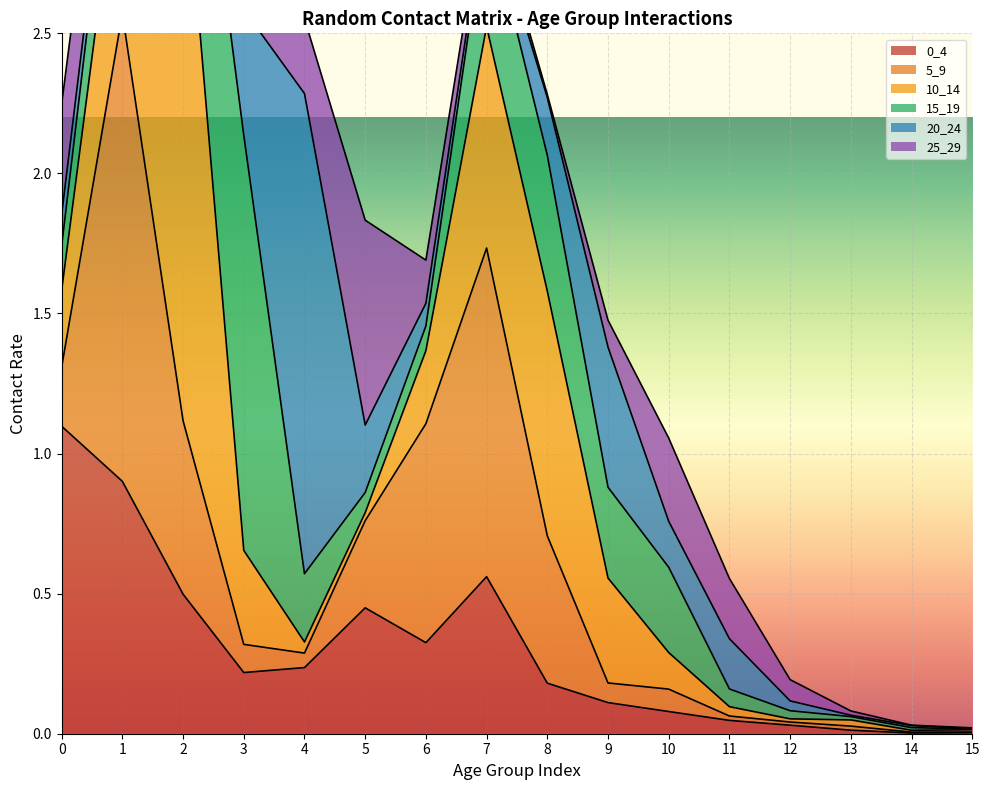

Reading right to left, what are all the values shown in this chart?

0_4: 0.0	0.0	0.0	0.0	0.0	0.1	0.1	0.2	0.6	0.3	0.4	0.2	0.2	0.5	0.9	1.1
5_9: 0.0	0.0	0.0	0.0	0.0	0.1	0.1	0.5	1.2	0.8	0.3	0.1	0.1	0.6	1.7	0.2
10_14: 0.0	0.0	0.0	0.0	0.0	0.1	0.4	0.9	0.8	0.3	0.0	0.0	0.3	2.1	0.7	0.3
15_19: 0.0	0.0	0.0	0.0	0.1	0.3	0.3	0.5	0.4	0.1	0.1	0.2	1.5	0.6	0.3	0.2
20_24: 0.0	0.0	0.0	0.0	0.2	0.2	0.5	0.2	0.0	0.1	0.2	1.7	0.4	0.2	0.1	0.1
25_29: 0.0	0.0	0.0	0.1	0.2	0.3	0.1	0.0	0.1	0.2	0.7	0.3	0.1	0.1	0.3	0.4